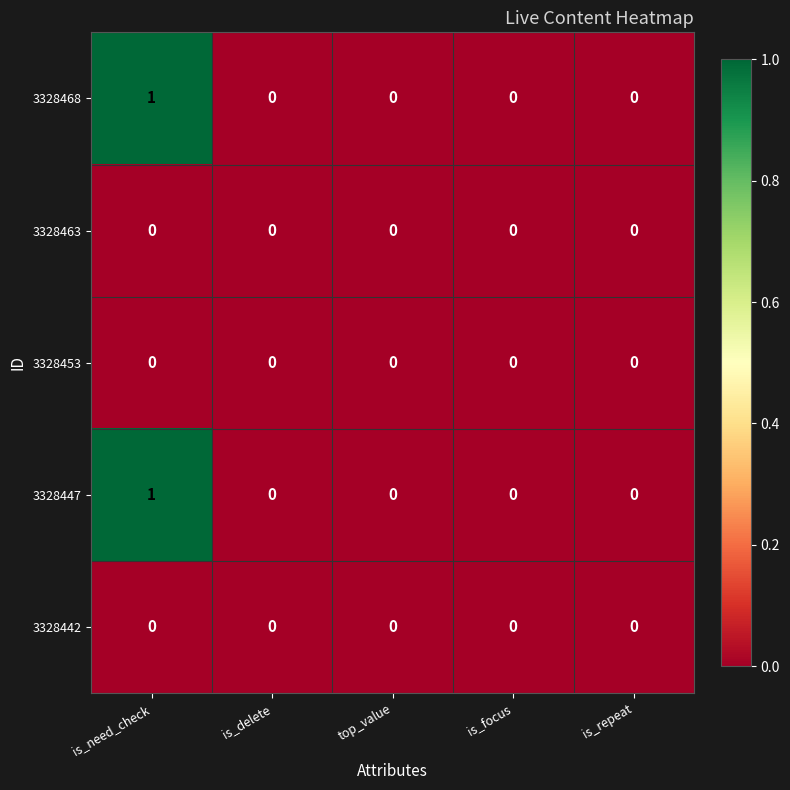

Reading left to right, what are all the values shown in this chart?

3328468: is_need_check=1	is_delete=0	top_value=0	is_focus=0	is_repeat=0
3328463: is_need_check=0	is_delete=0	top_value=0	is_focus=0	is_repeat=0
3328453: is_need_check=0	is_delete=0	top_value=0	is_focus=0	is_repeat=0
3328447: is_need_check=1	is_delete=0	top_value=0	is_focus=0	is_repeat=0
3328442: is_need_check=0	is_delete=0	top_value=0	is_focus=0	is_repeat=0